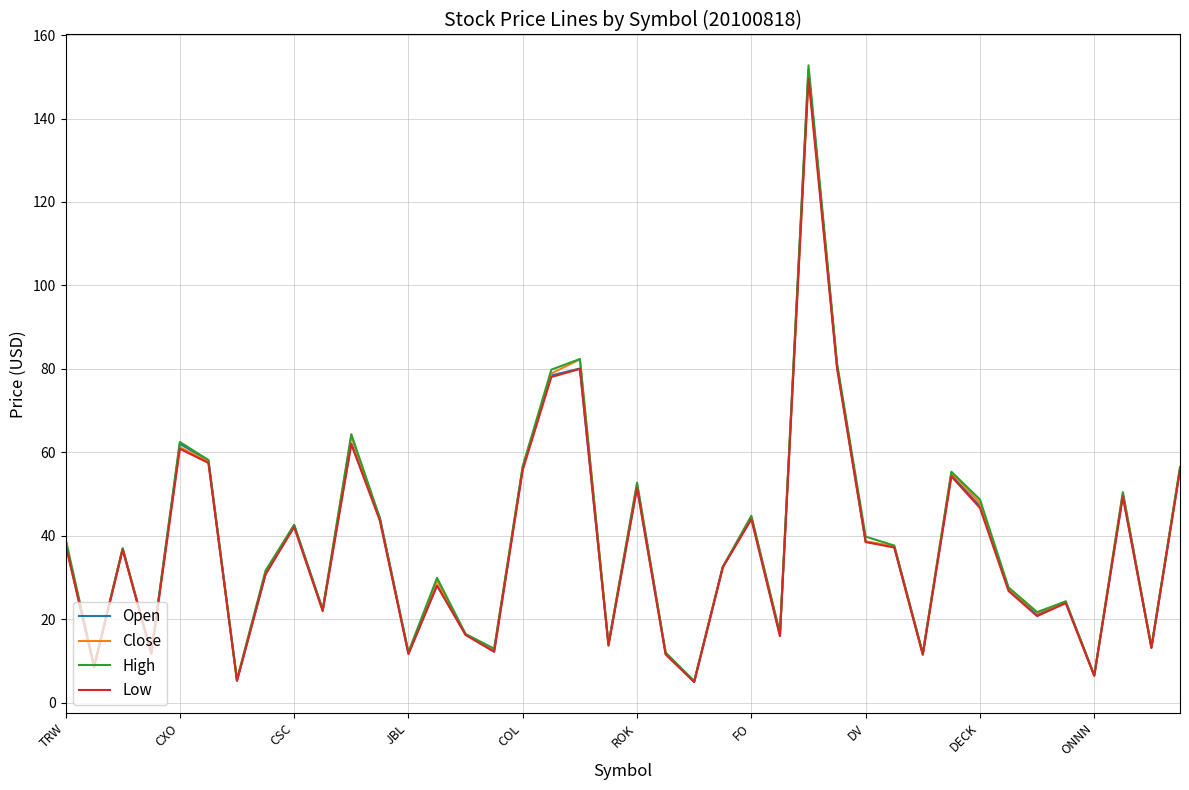

How many categories are shown in the chart?

40